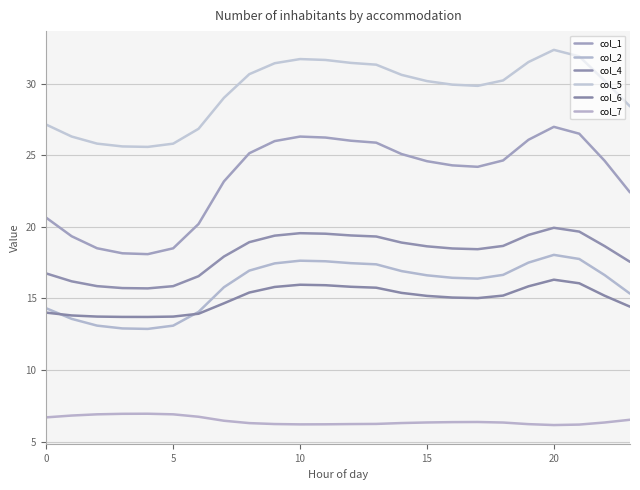

Which series has the largest range (max minus min)?

col_1